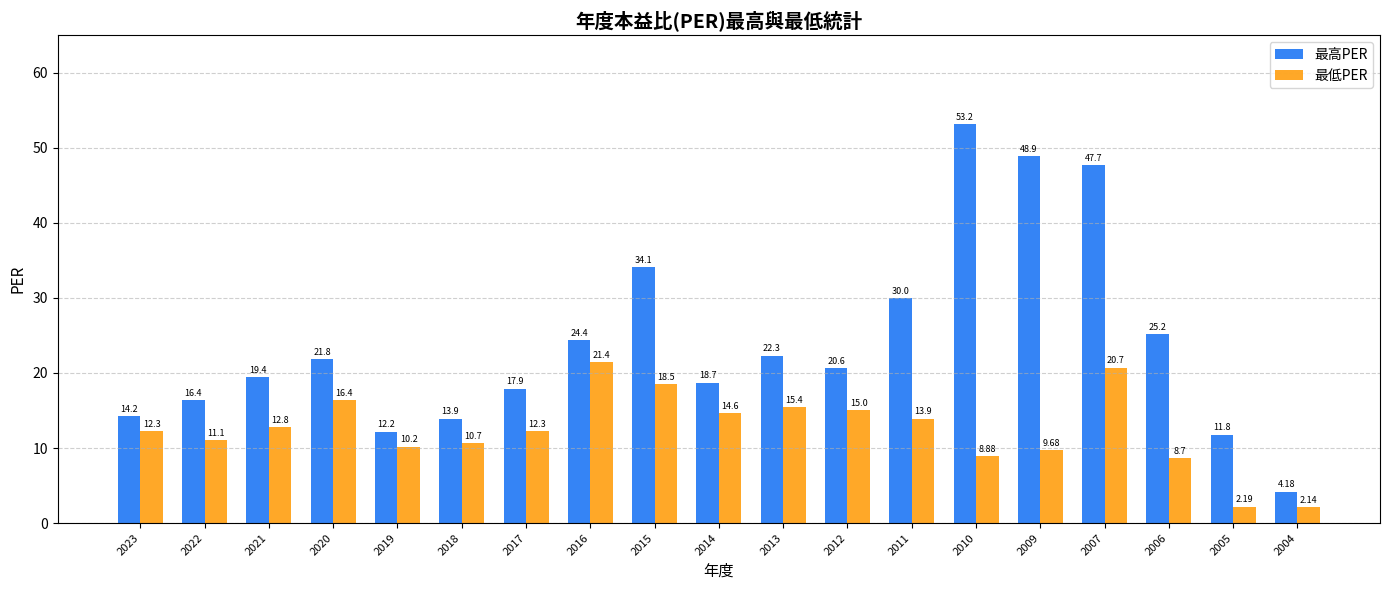

At how many categories does at least one series exceed 43?

3